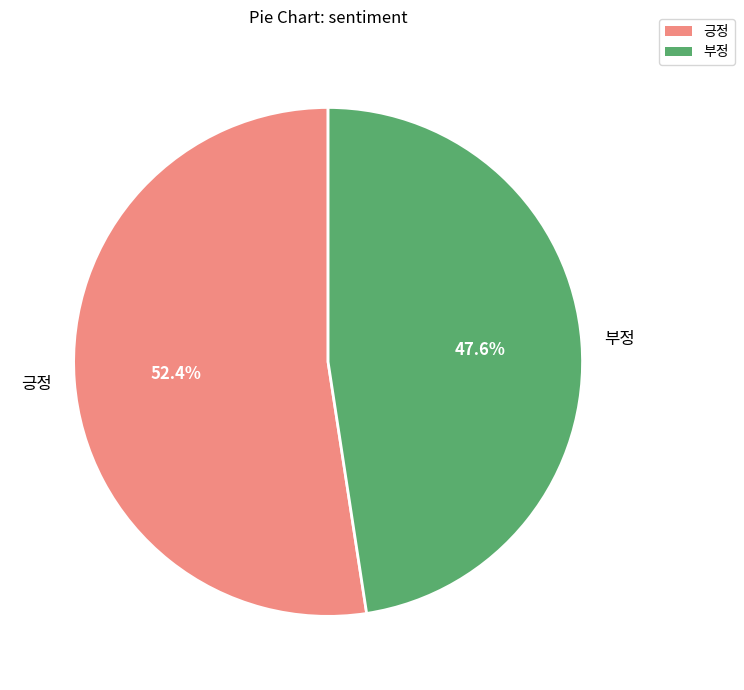

To the nearest percent, what is the difference between the 긍정 and 부정 slice percentages?

5%